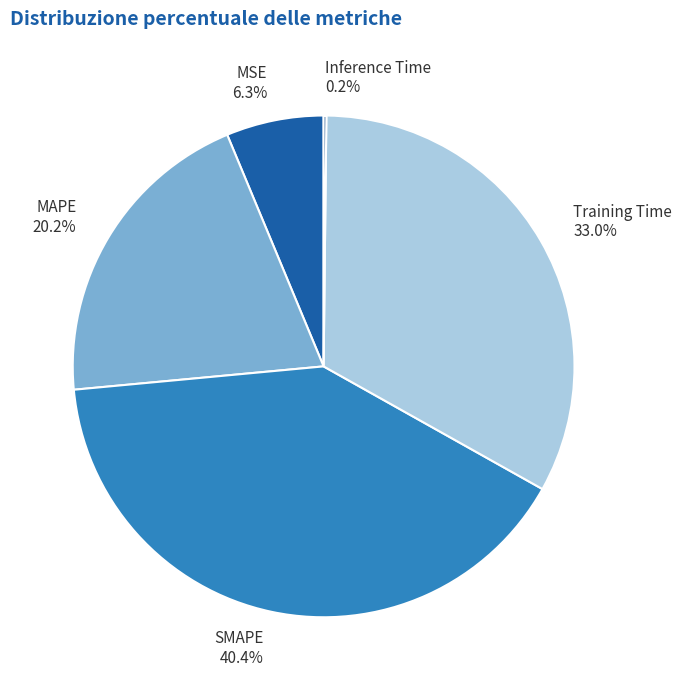

What is the largest slice in the pie chart?

SMAPE